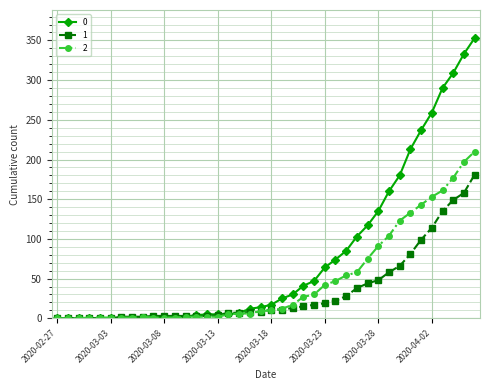

How many series are shown in this chart?

3